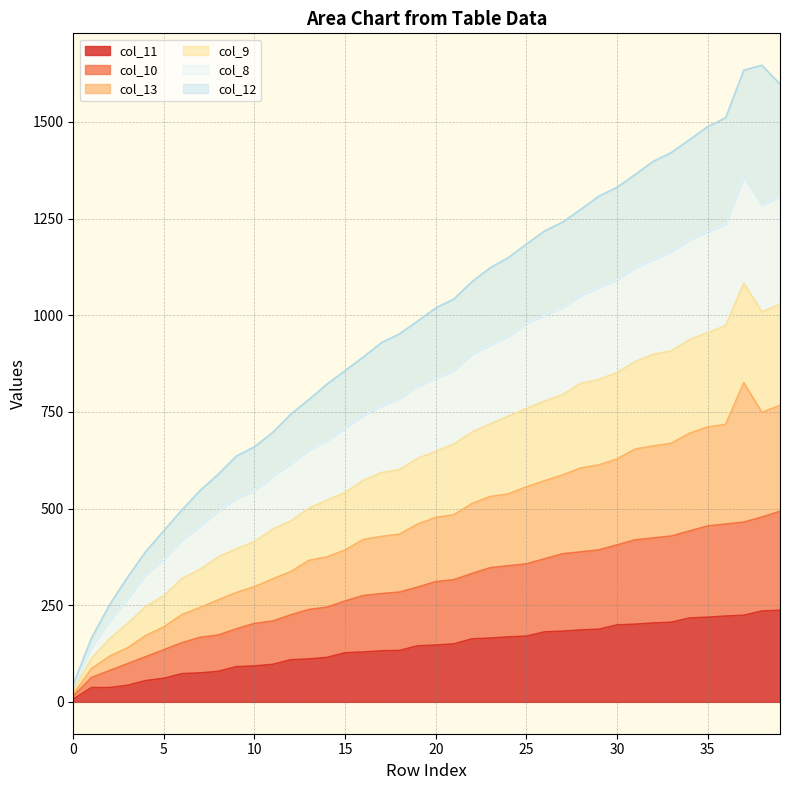

At how many categories does at least one series exceed 1560?

3